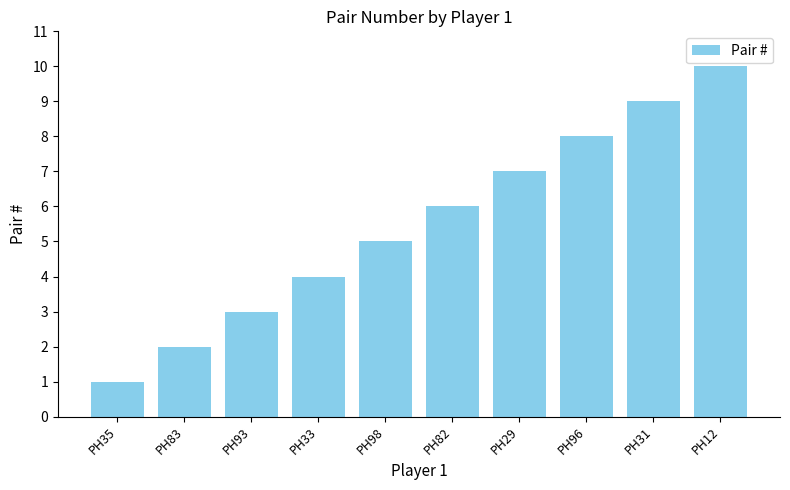

What is the change in value from PH33 to PH82?

+2